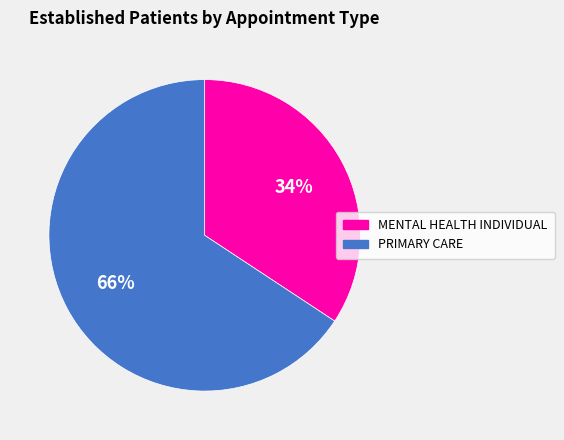

Is the sum of MENTAL HEALTH INDIVIDUAL and PRIMARY CARE greater than half?

Yes